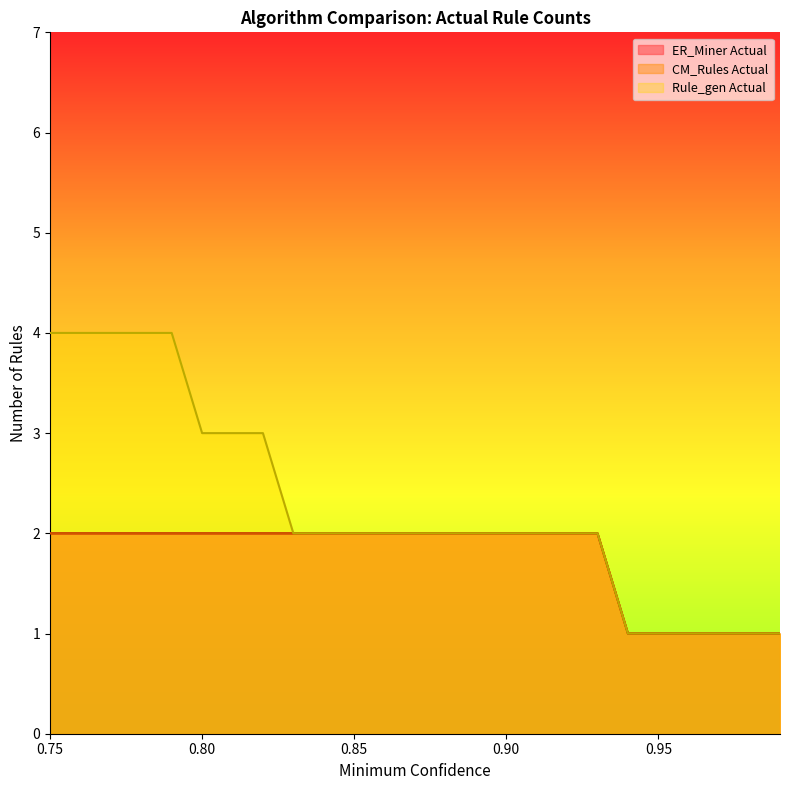

True or false: ER_Miner Actual has a value of 2 at 0.87.

True